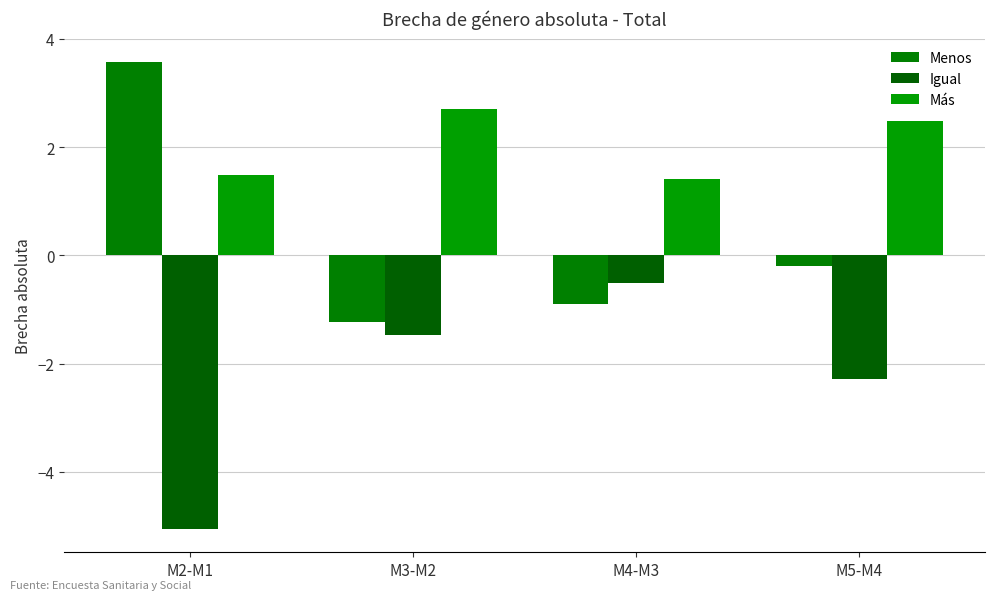

Read the Más value at M5-M4.

2.5